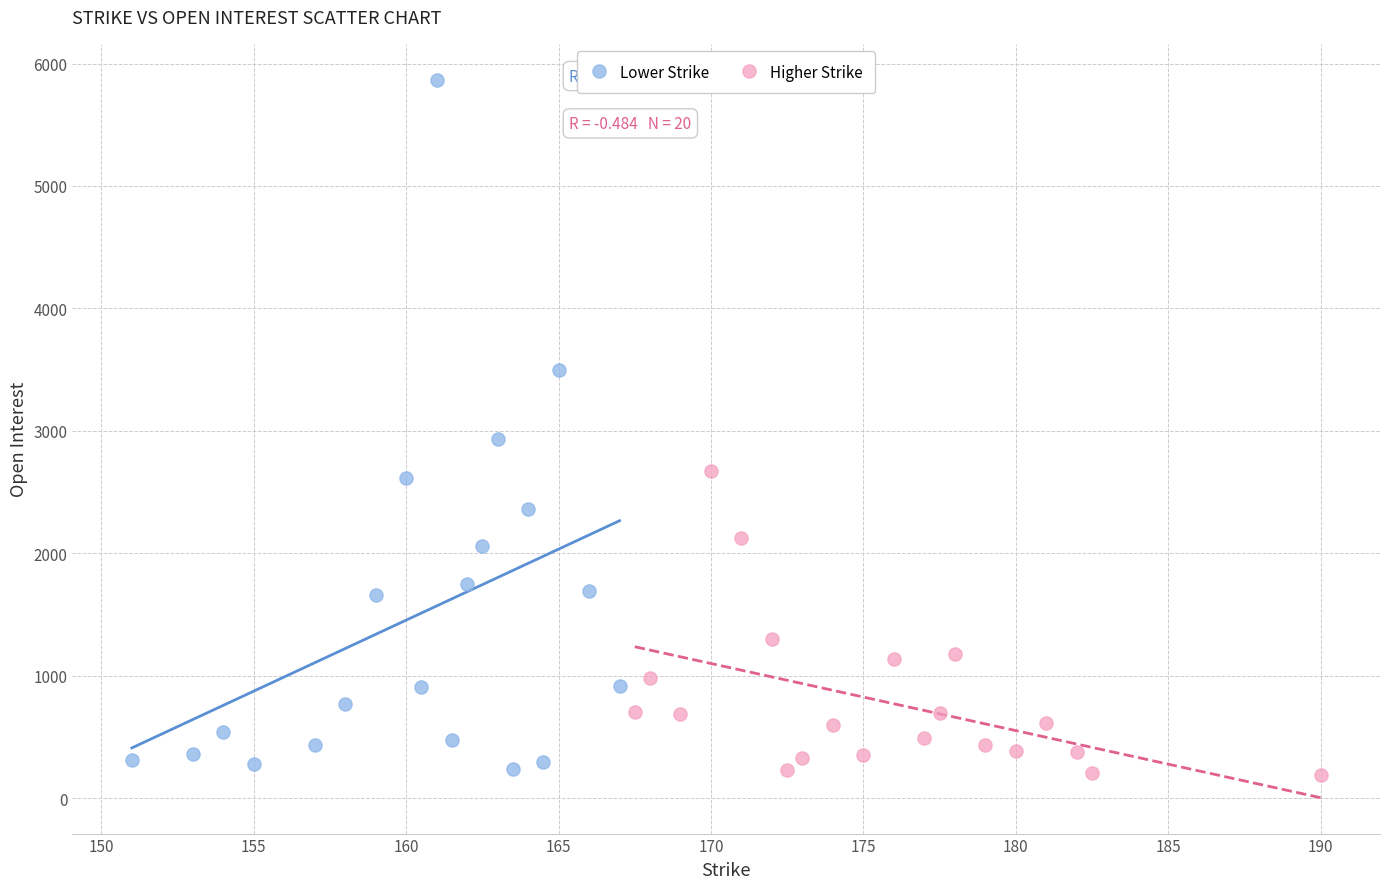

Which series has the largest Y range (max minus min)?

Lower Strike